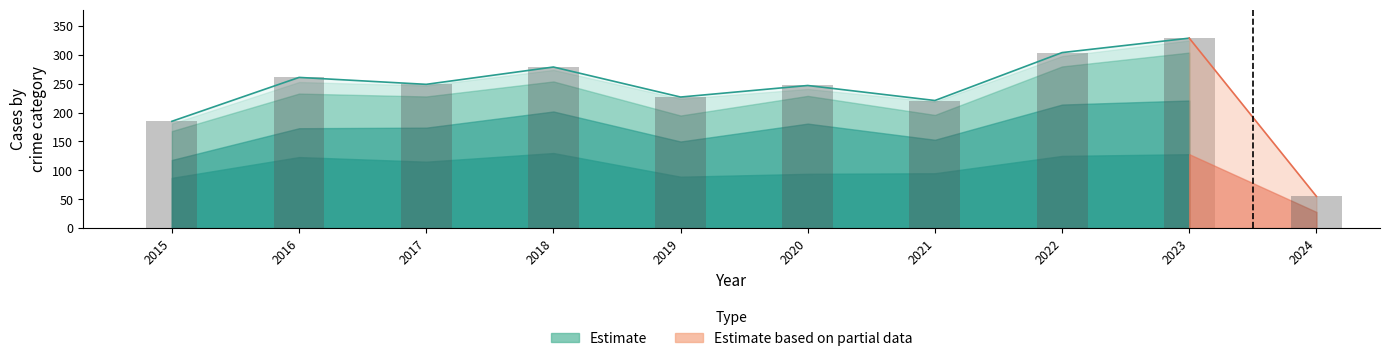

Is the value of Total at 2021 greater than the value of Aggravated Battery at 2021?

Yes